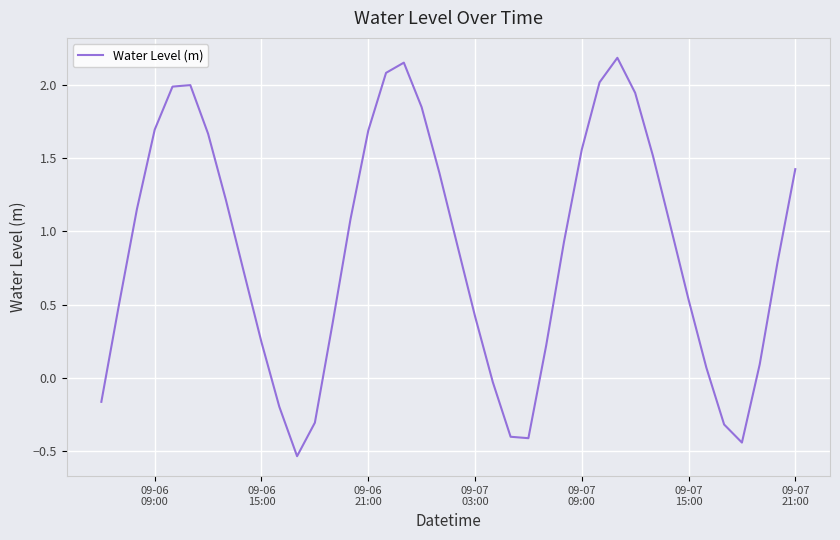

How many values are below 0?

9